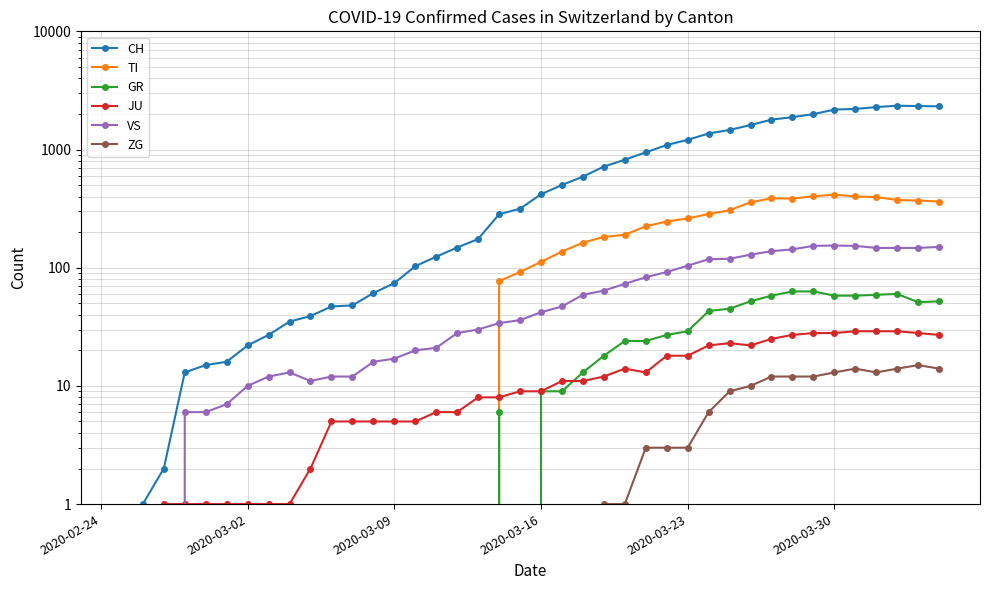

Which series has the widest spread of values?

CH